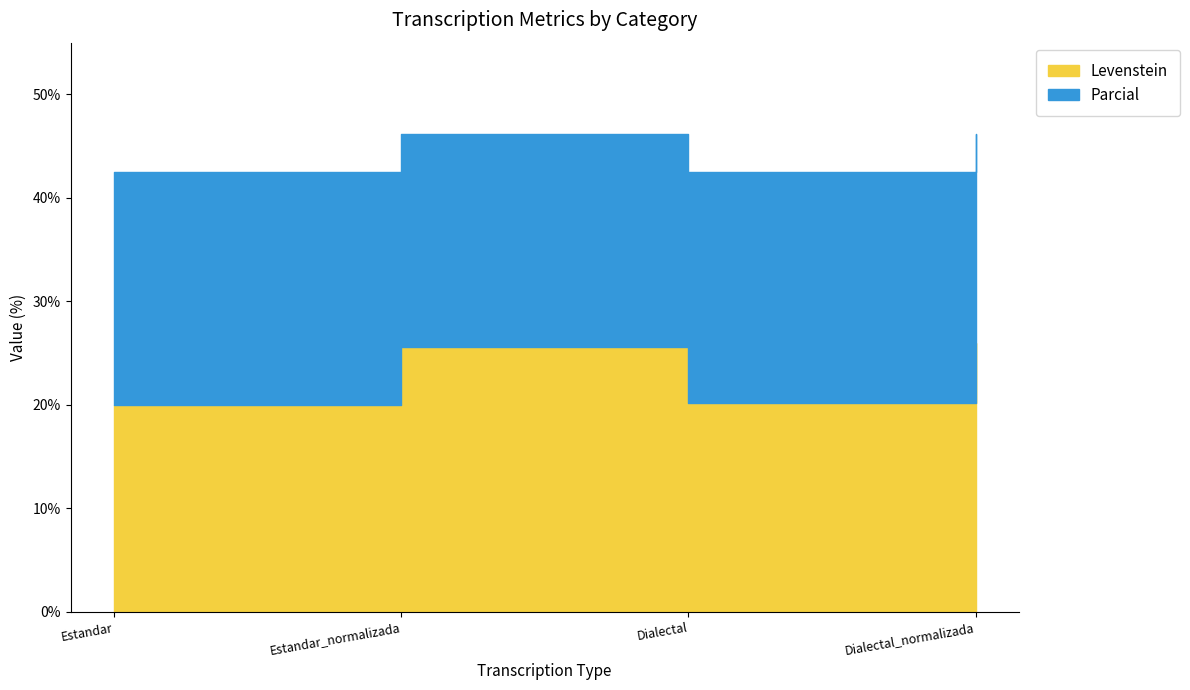

True or false: Levenstein and Parcial cross at least once.

False